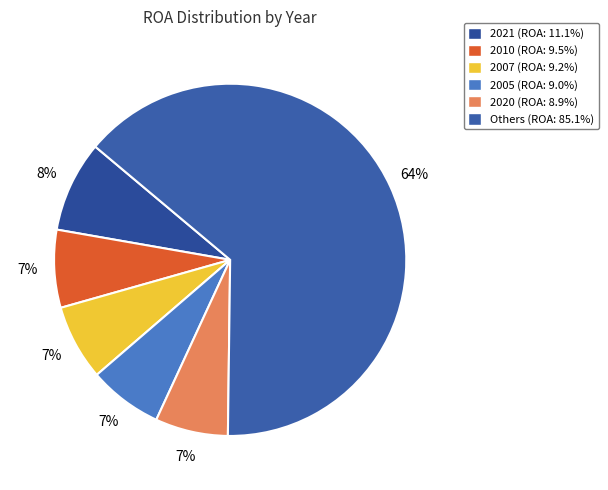

Is there any slice that represents more than half of the pie?

Yes